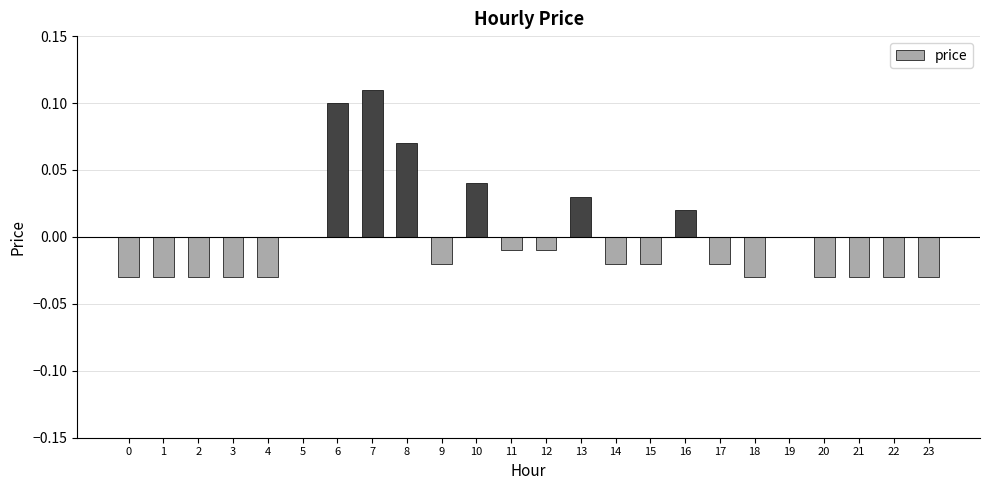

The value at 6 is 0.1. True or false?

True